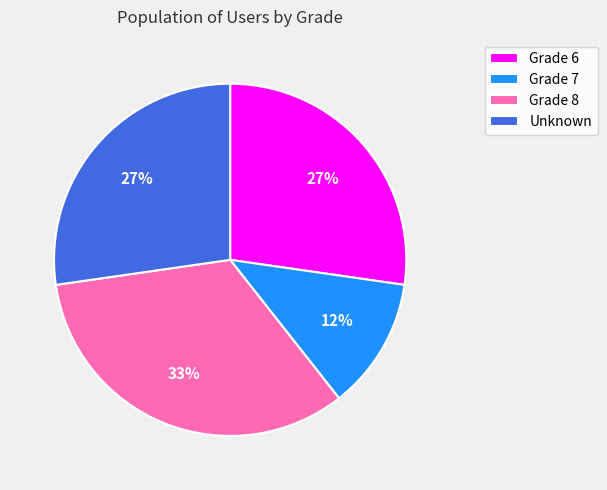

Is there a majority slice in this chart?

No